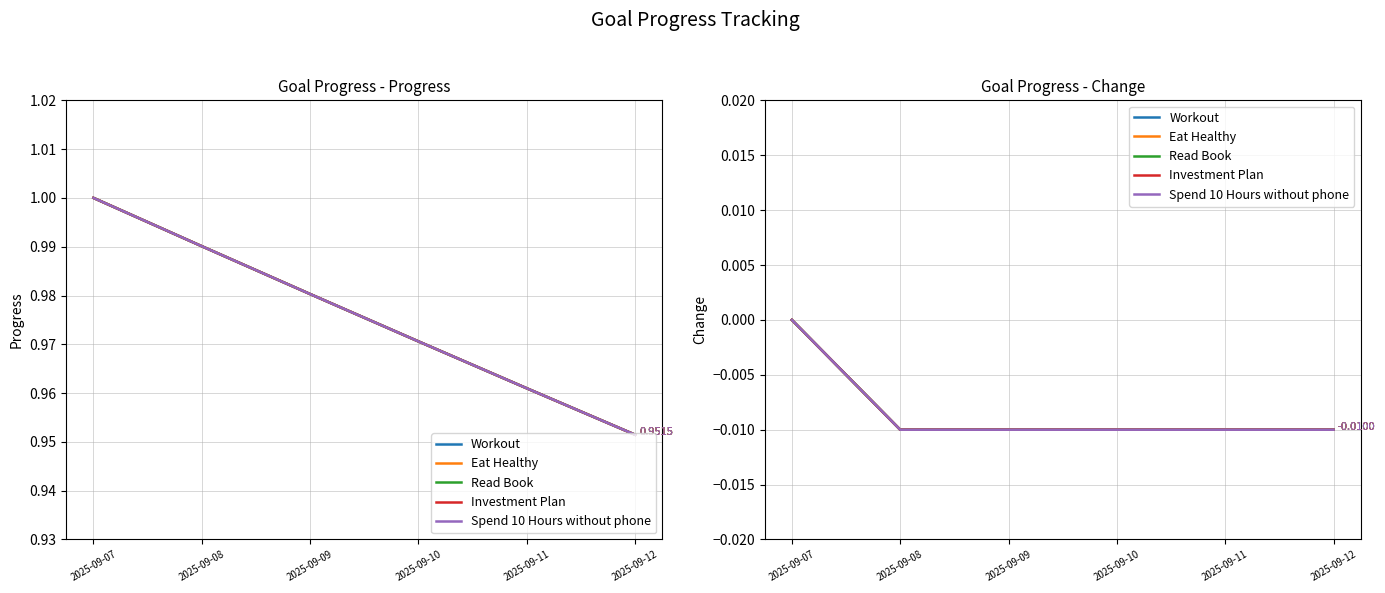

At which category is the sum across all series the highest?

2025-09-07